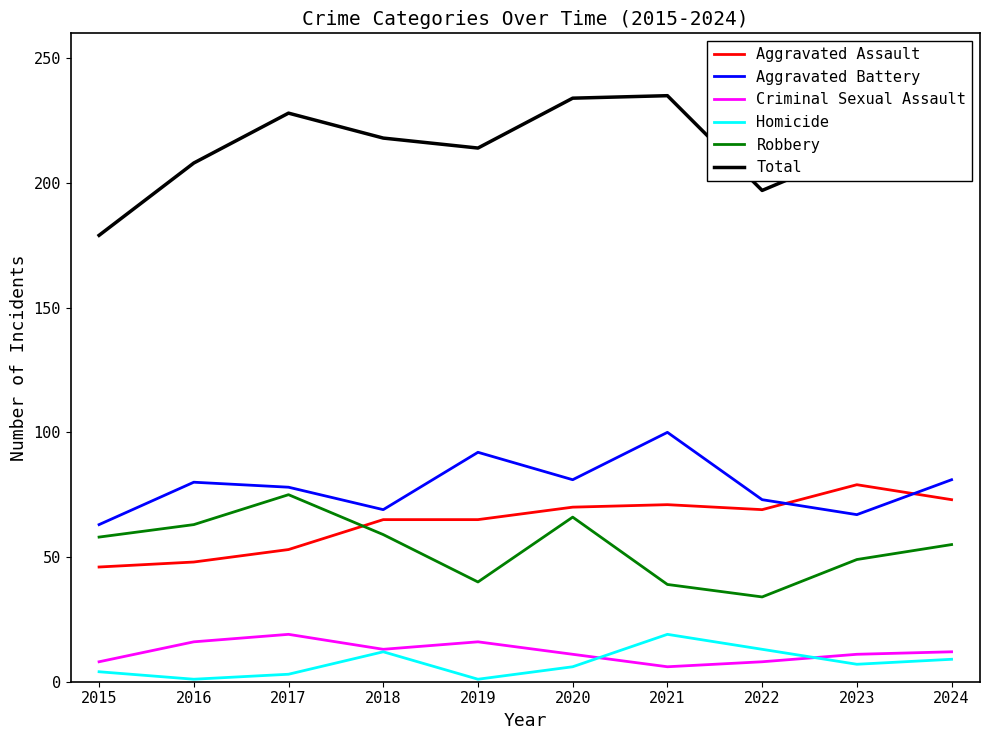

True or false: Homicide has more than 2 points higher than both neighbors.

False